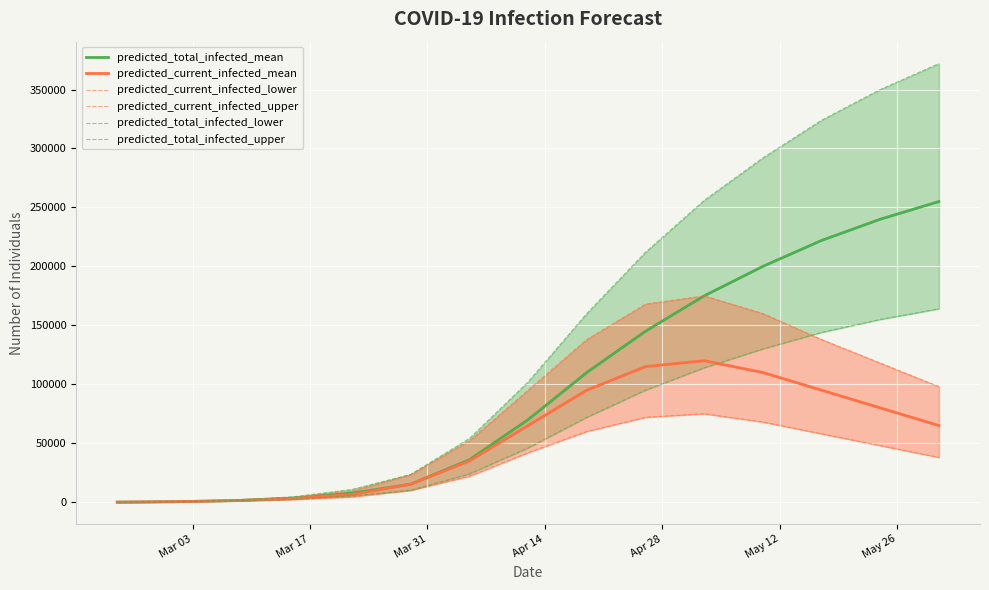

How many data points in predicted_current_infected_mean are less than 65000?

7